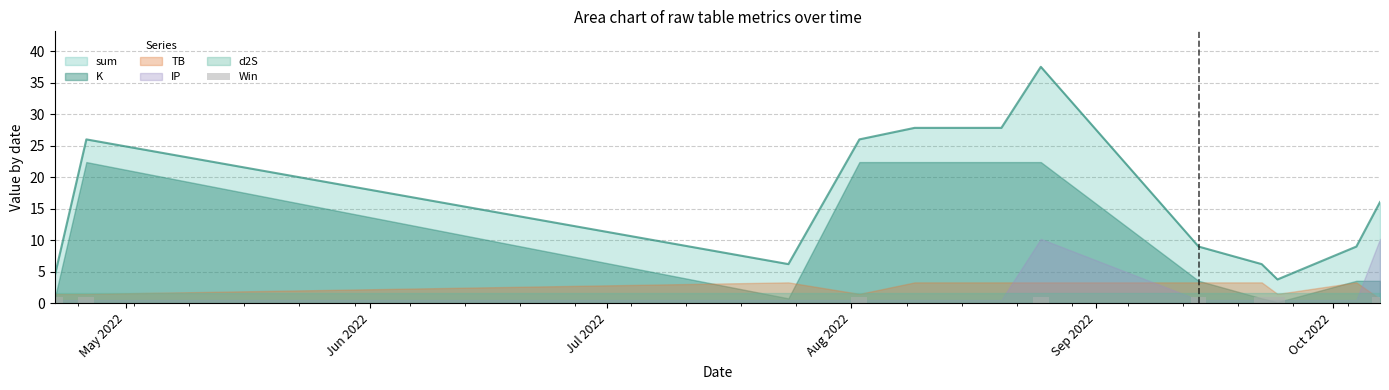

Are the bars grouped side by side (vs. stacked)?

No